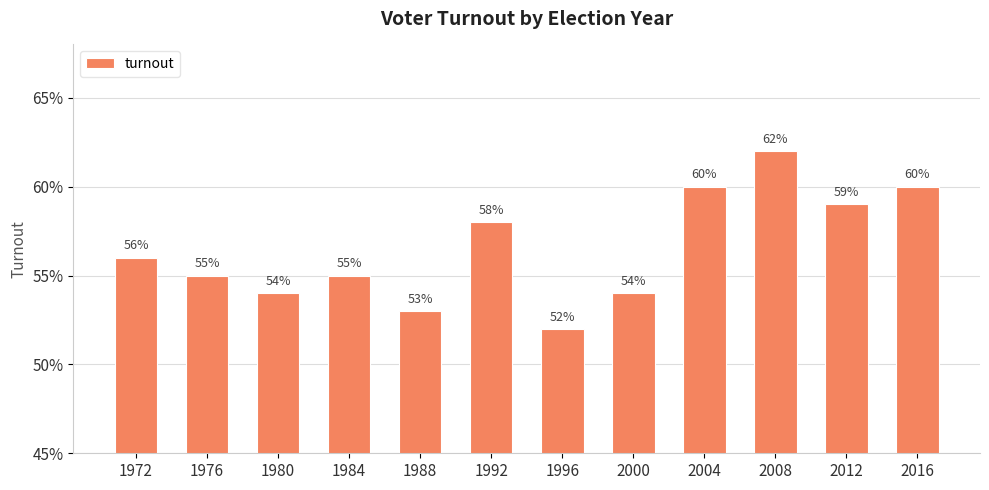

Count the values in the range 0 to 1.

12